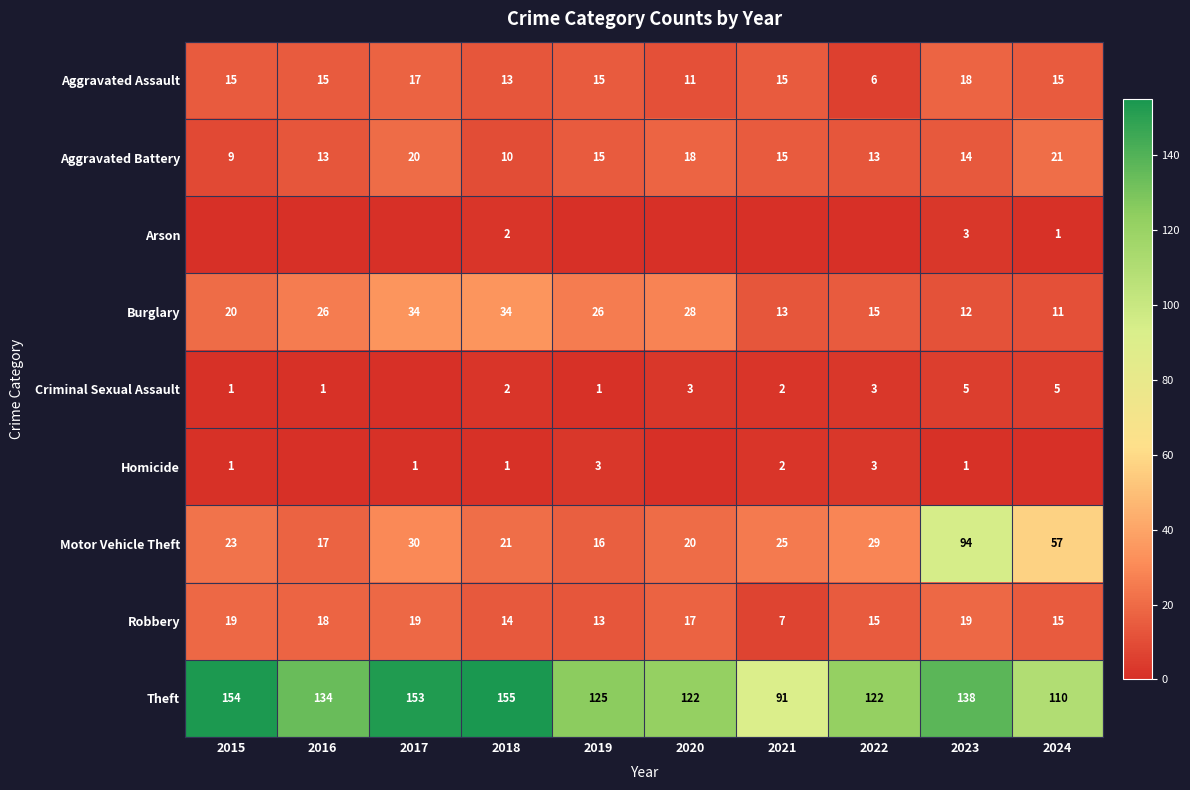

Between 2018 and 2023, which series saw the biggest shift?

Motor Vehicle Theft